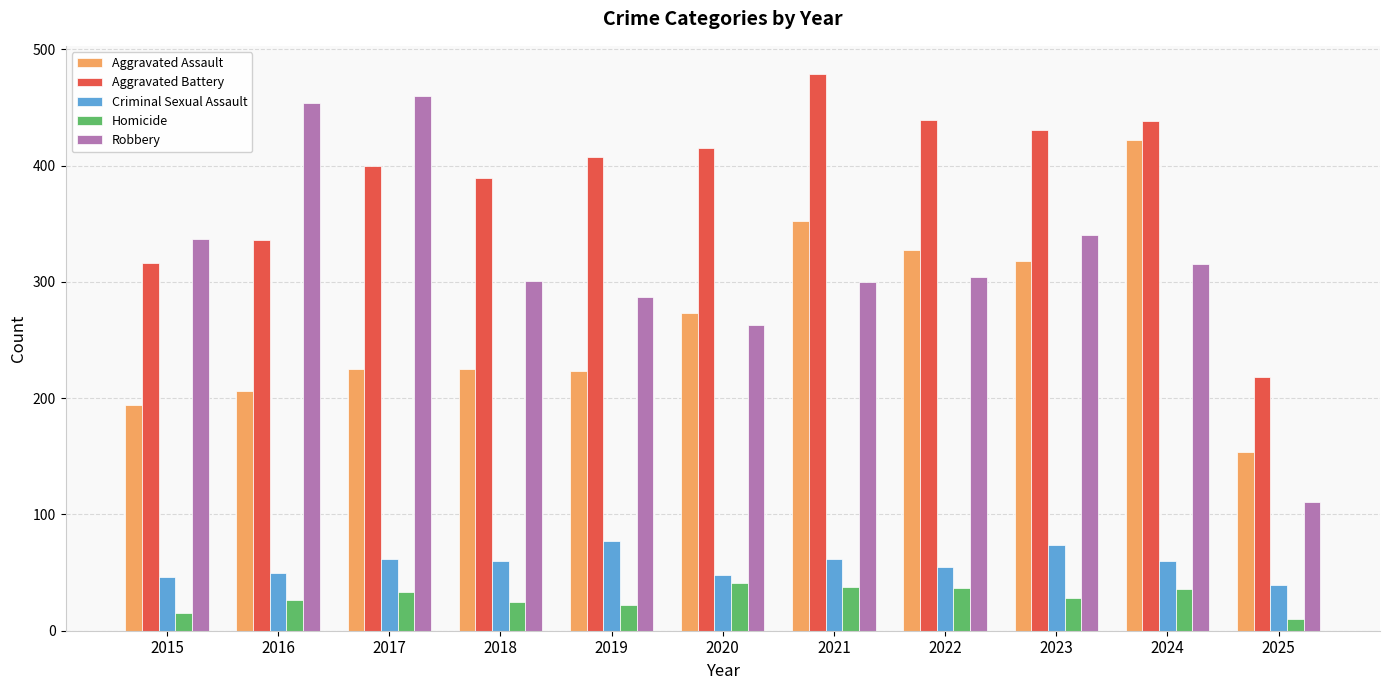

What is the difference between the maximum and second lowest values in the Criminal Sexual Assault series?

31